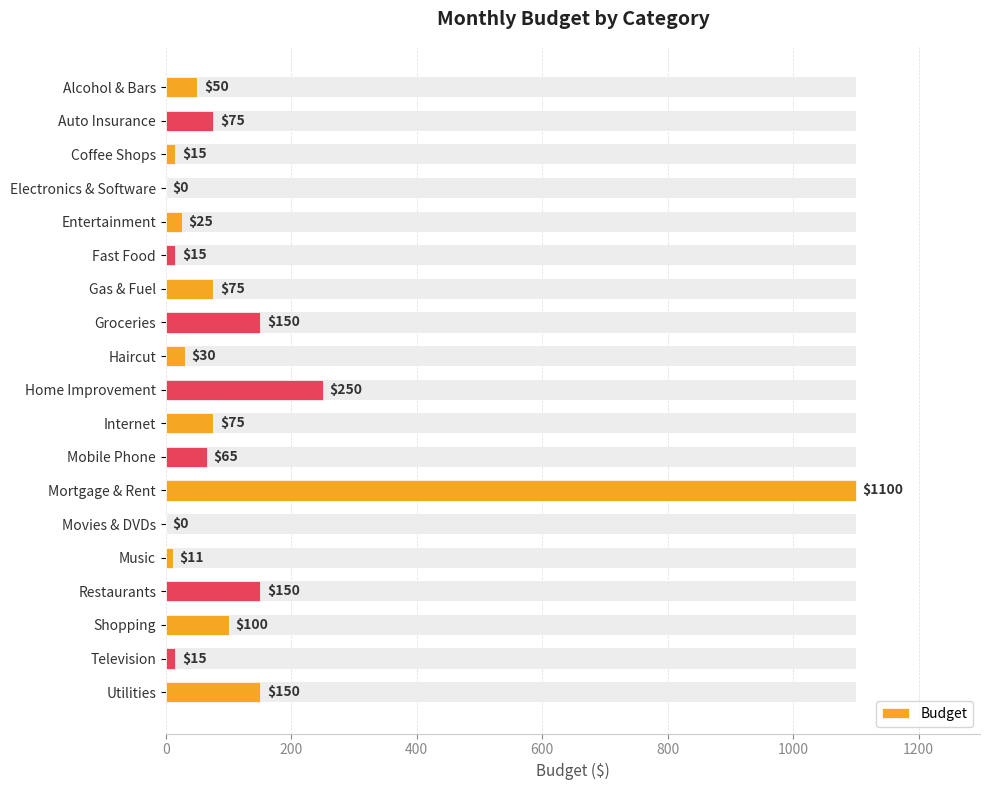

Does the chart contain stacked bars?

No